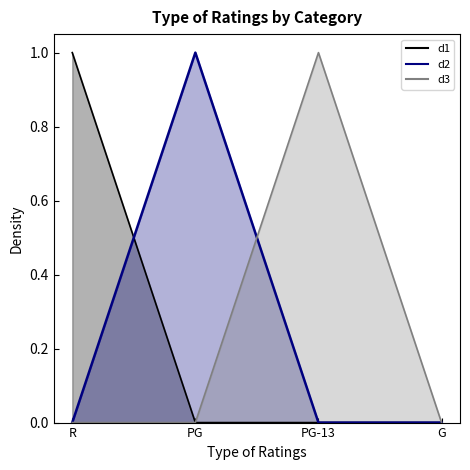

At how many categories does at least one series exceed 0?

3